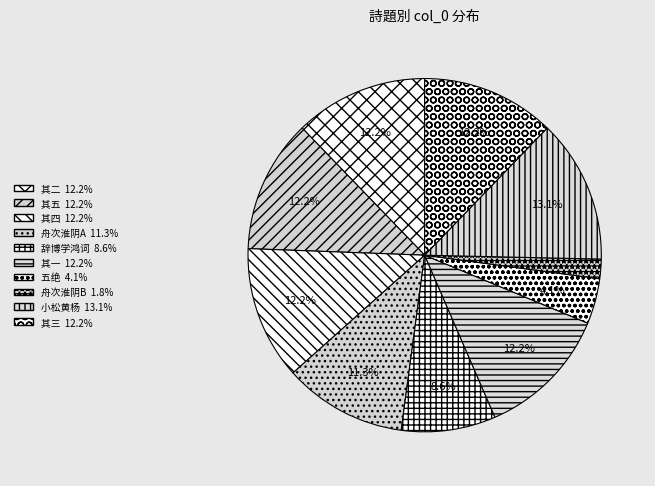

How many slices are in this pie chart?

10